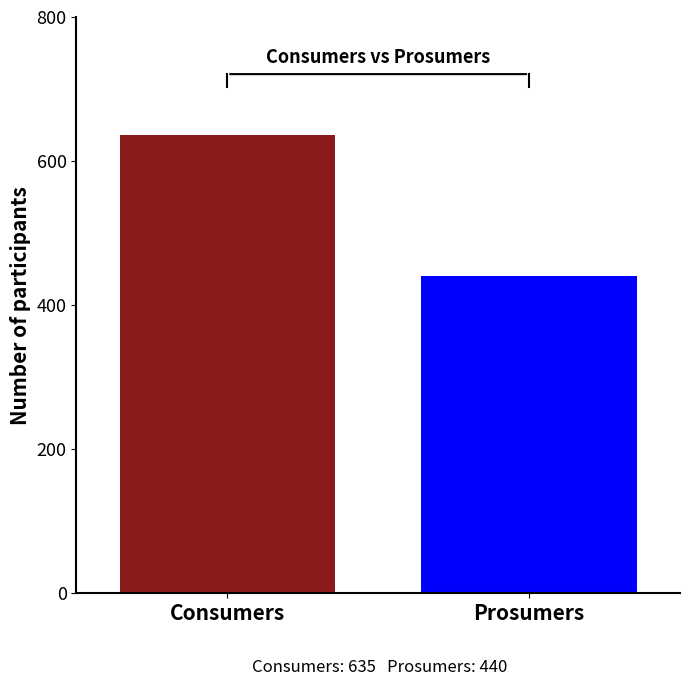

What is the minimum value shown in the chart?

440